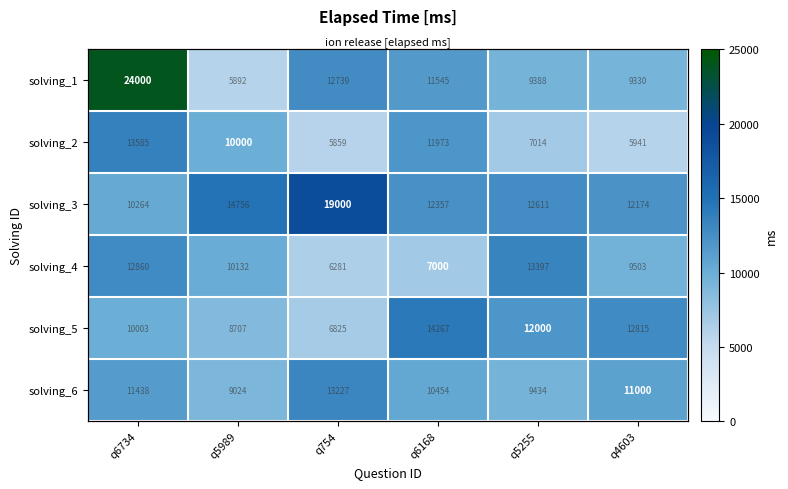

Which has a higher value, q4603 or q5255?

q5255